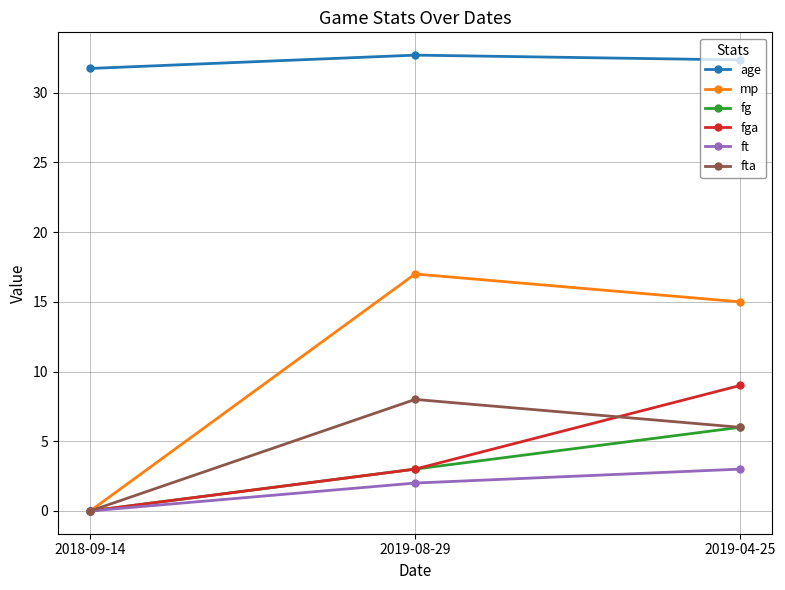

Does the chart display data point markers on the line(s)?

Yes